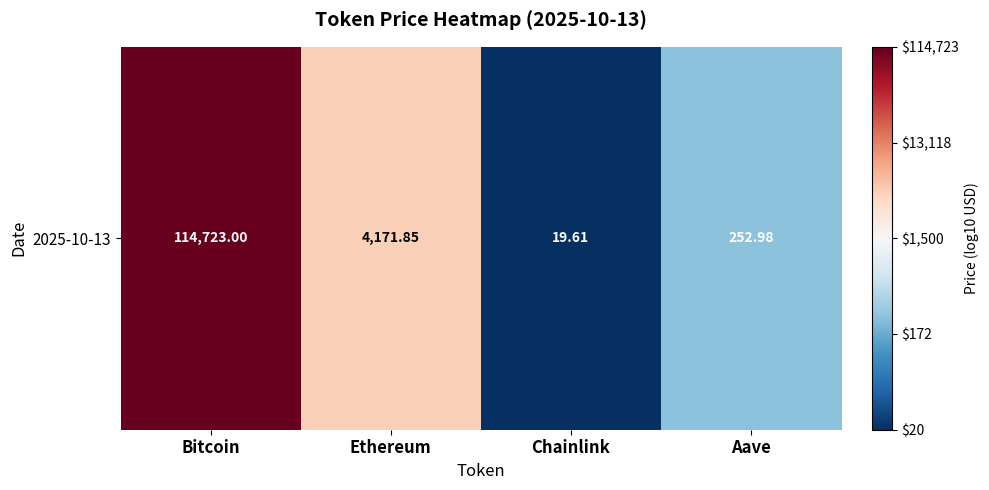

Which category has the highest value across all series?

Bitcoin